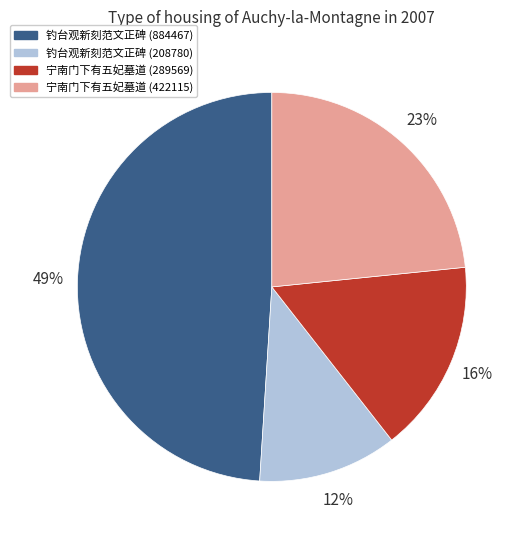

The 钓台观新刻范文正碑 (884467) slice represents 59% of the pie. True or false?

False